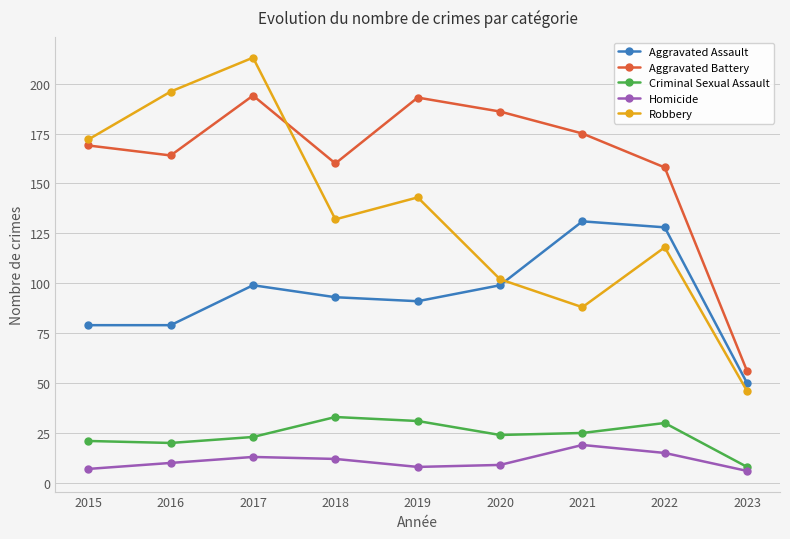

What is the approximate value of Homicide at 2015?

7